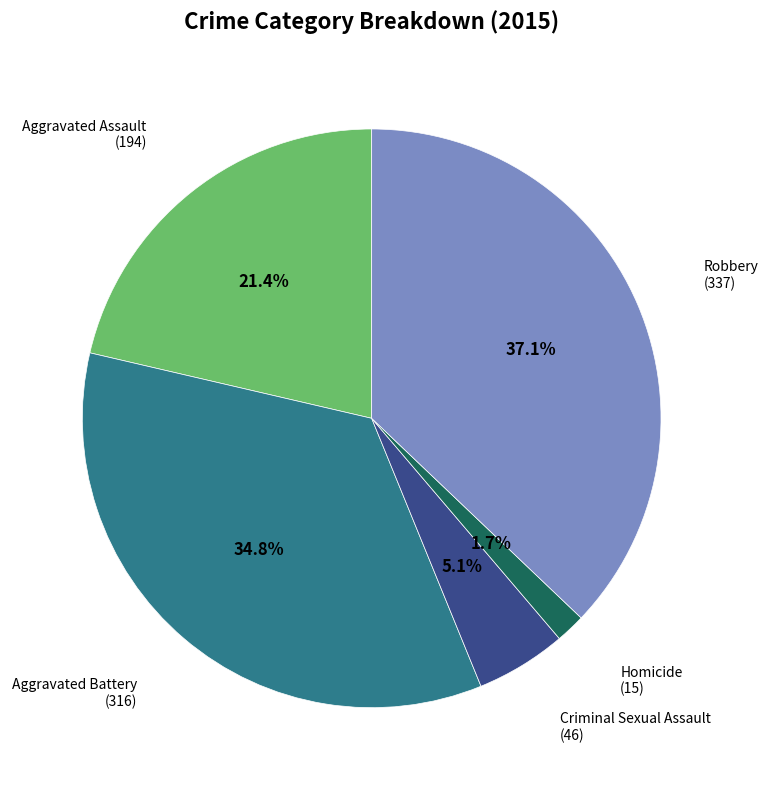

Is there any slice that represents more than half of the pie?

No